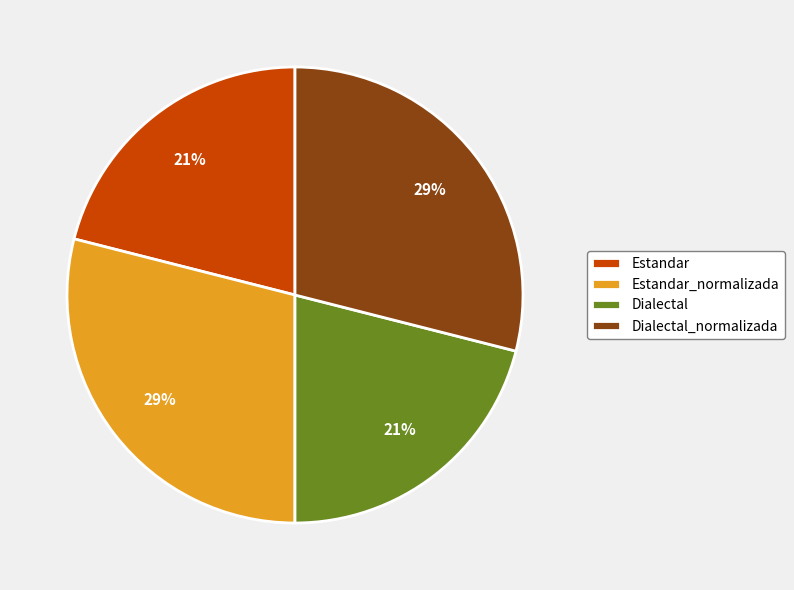

How many slices are in this pie chart?

4